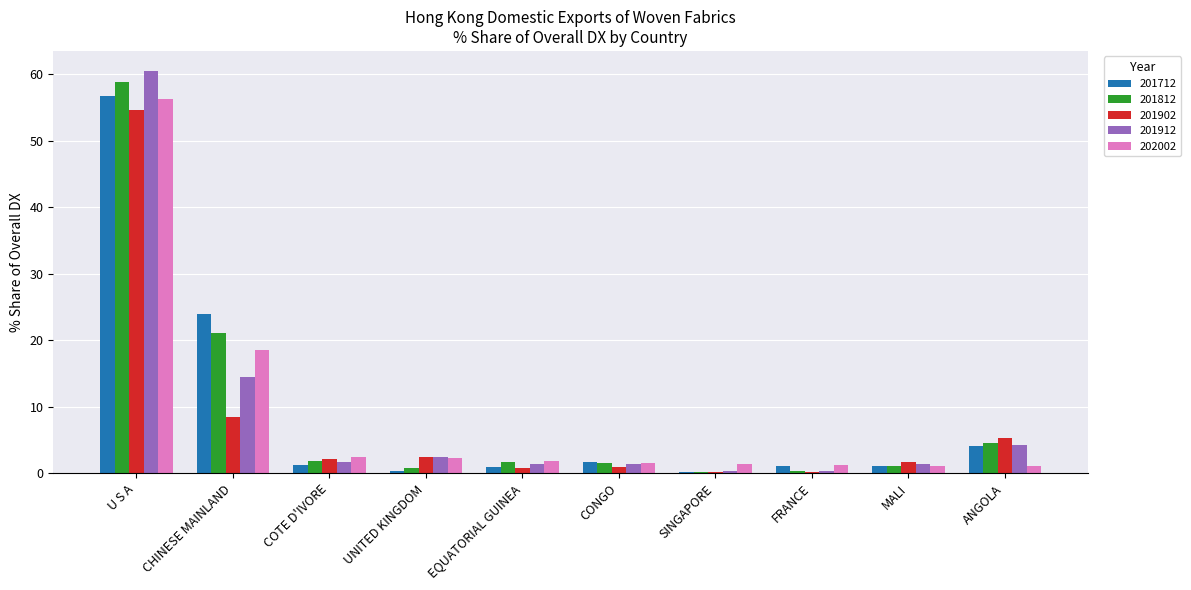

True or false: 201812 has a value of 4.6 at ANGOLA.

True